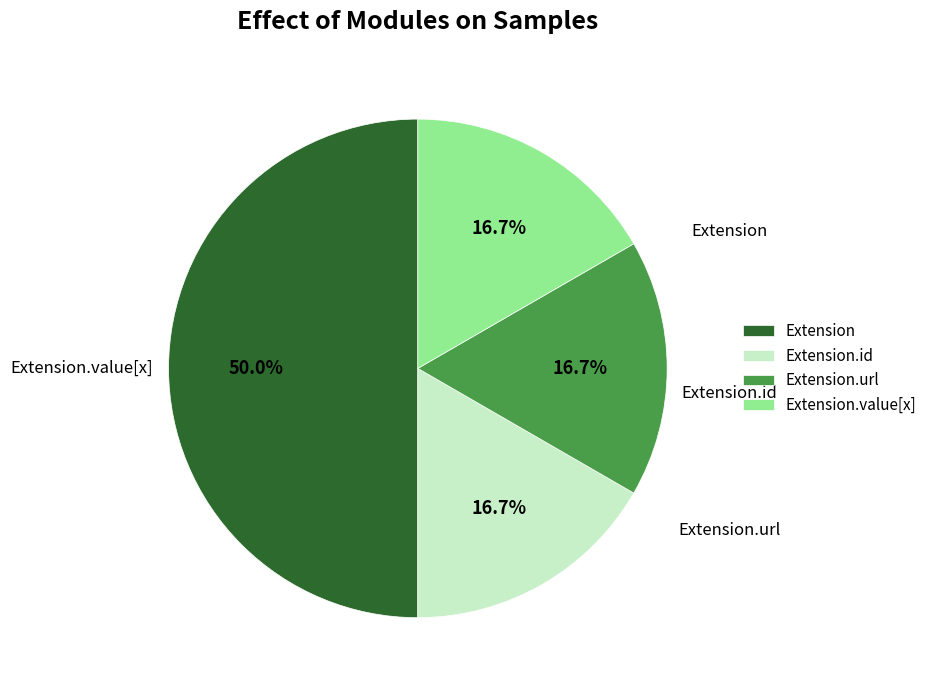

Which category has the biggest portion of the pie?

Extension